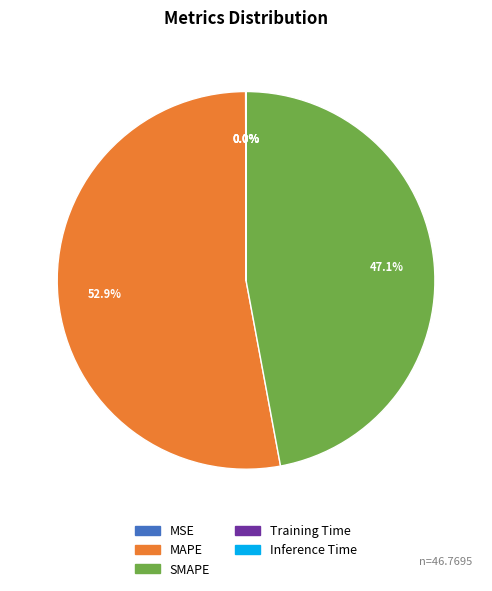

True or false: MAPE accounts for 53% of the total.

True